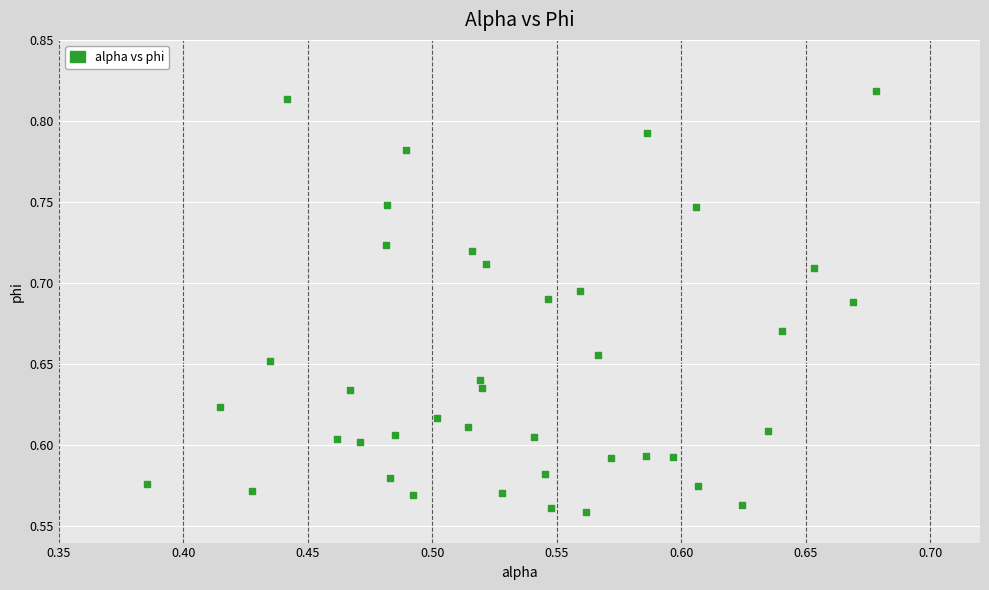

What is the range of X values (max minus min)?

0.3